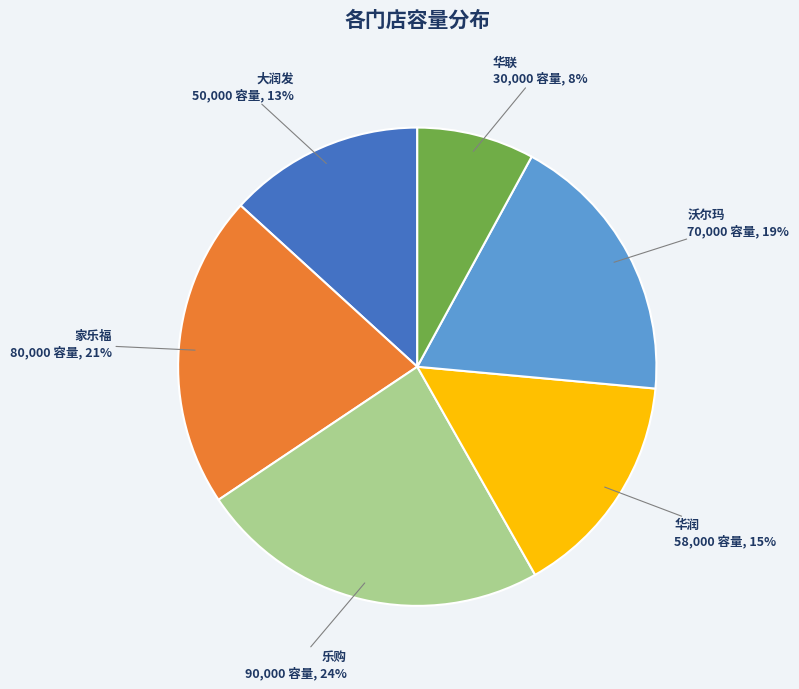

Is the sum of 华润 and 华联 greater than half?

No